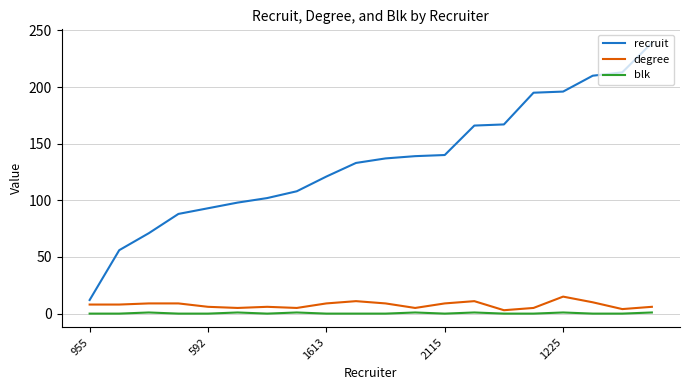

True or false: recruit and degree cross at least once.

False